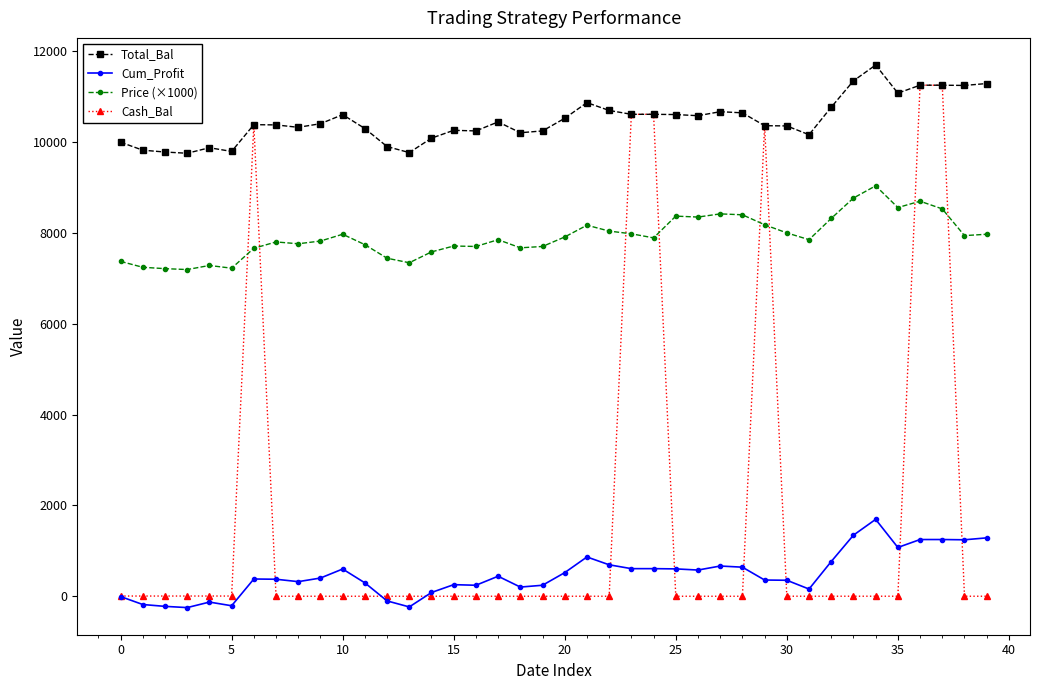

Which series has the widest spread of values?

Cash_Bal